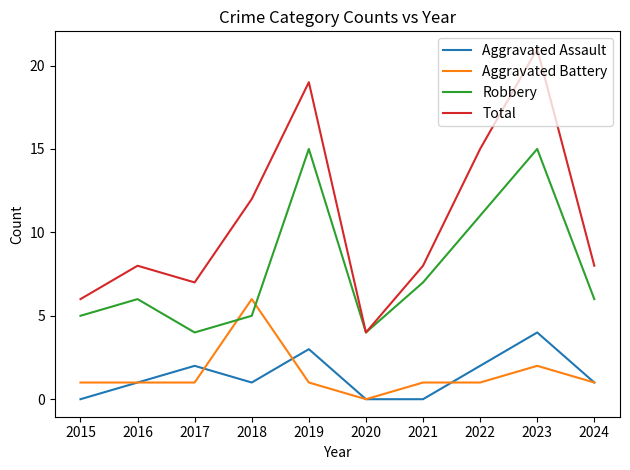

How many categories are shown in the chart?

10